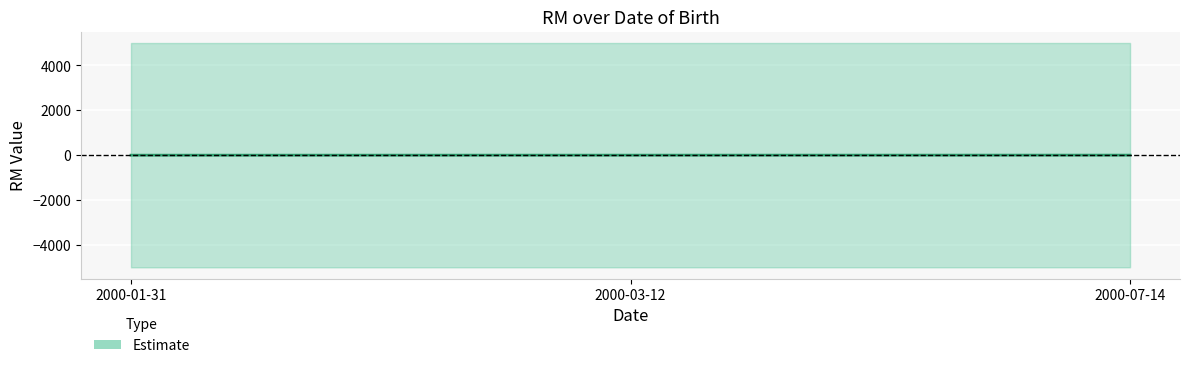

Which category has the highest value across all series?

2000-07-14